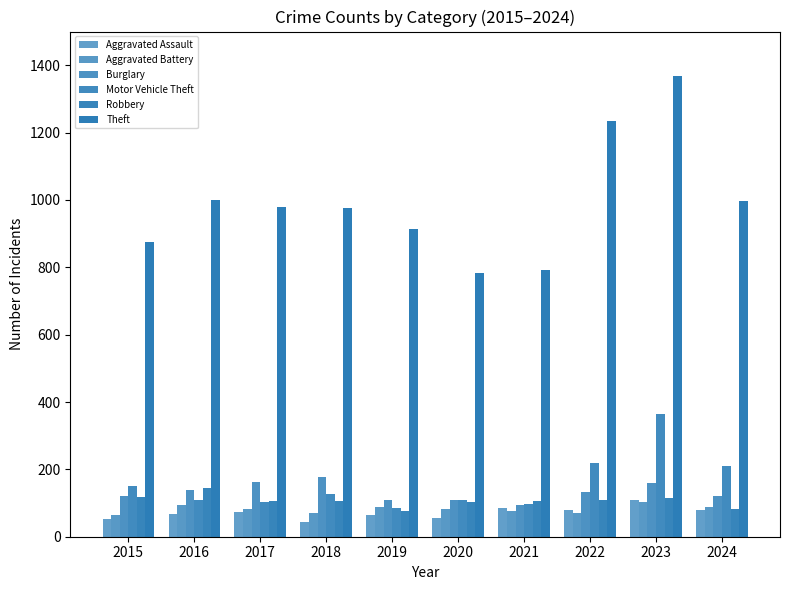

What is the difference between the second highest and second lowest values in the Robbery series?

34